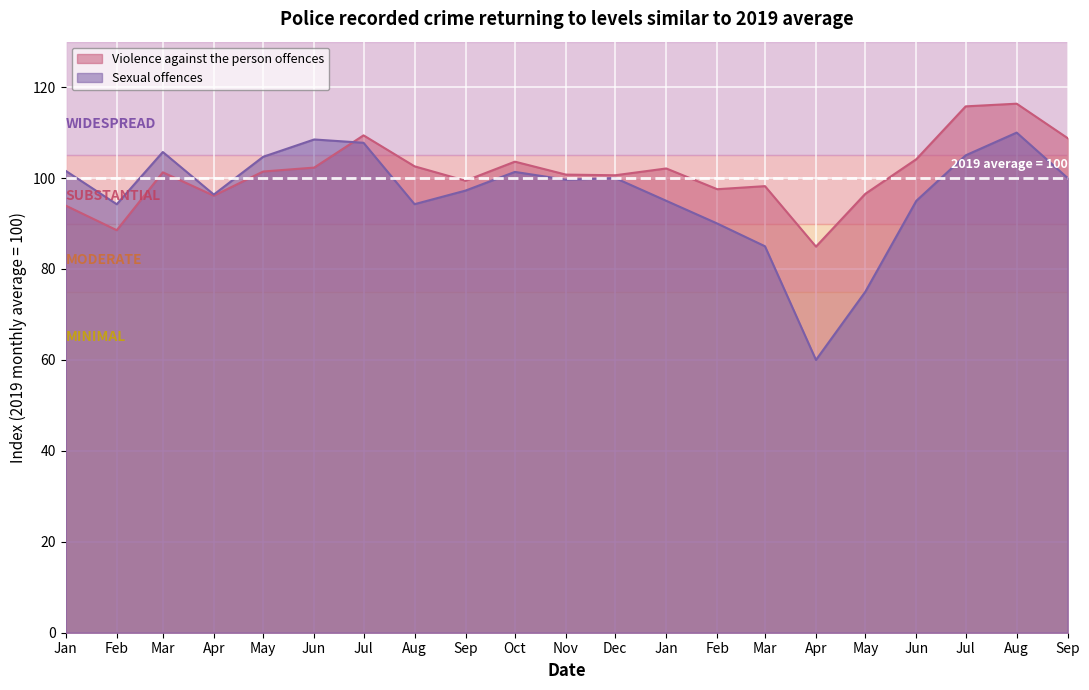

True or false: Violence against the person offences and Sexual offences intersect in this chart.

True